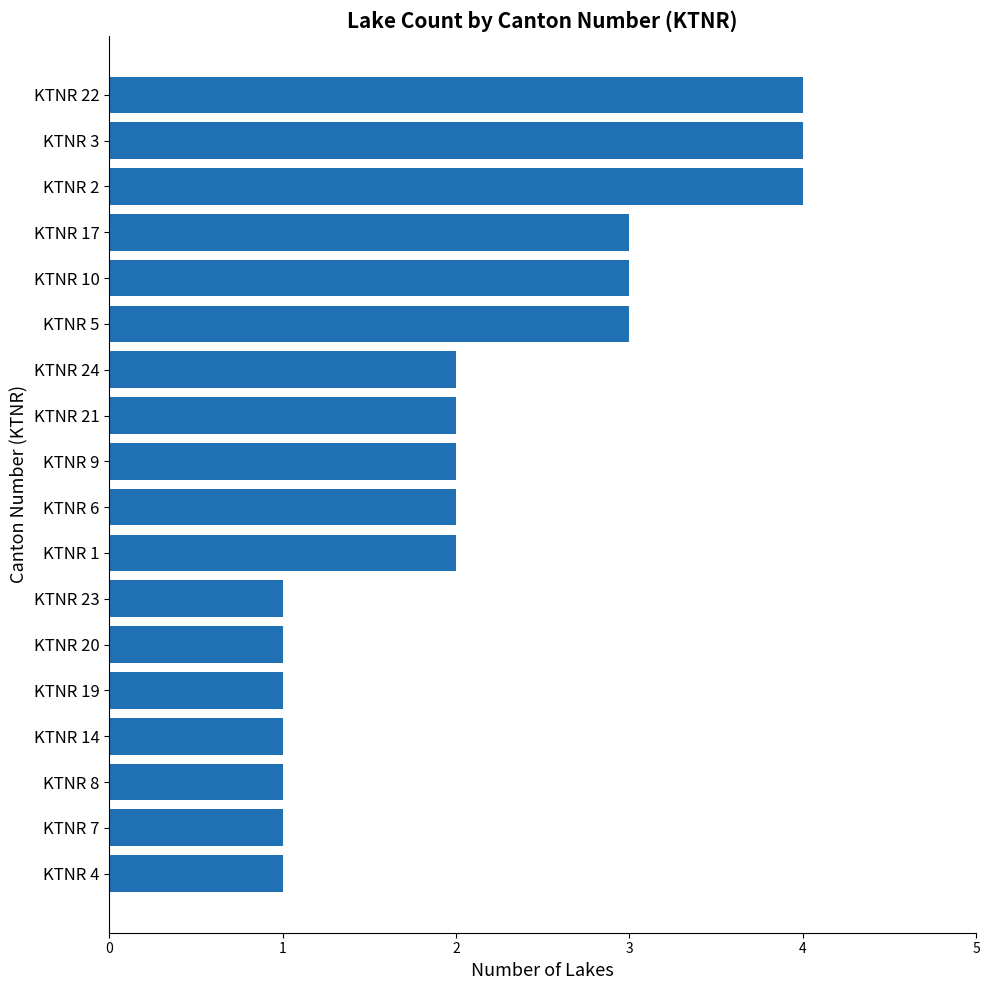

What is the minimum value shown in the chart?

1